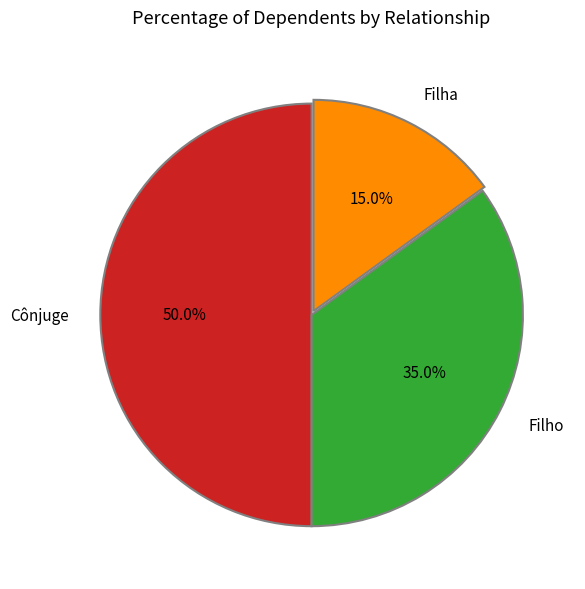

Between Filho and Filha, which is larger?

Filho